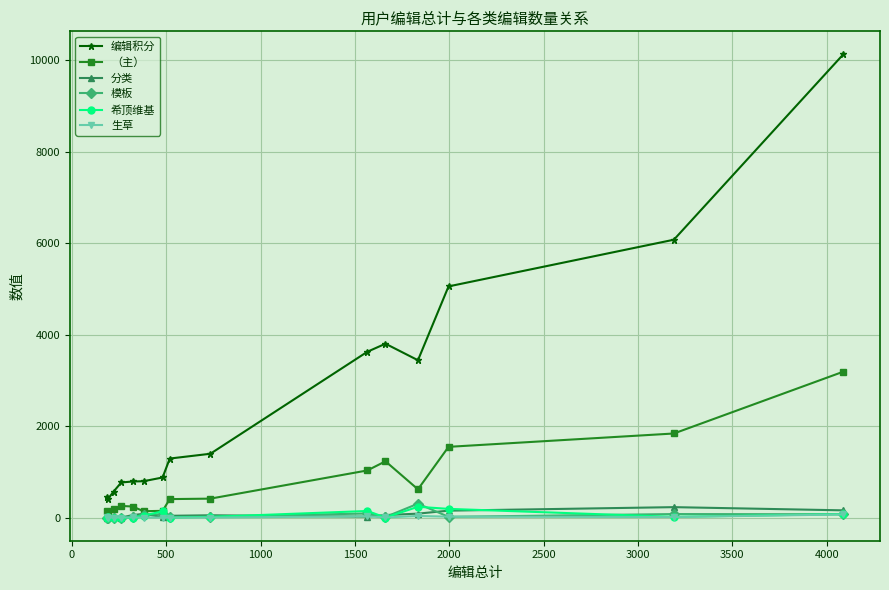

What is the sum of all （主） values?

11513.0